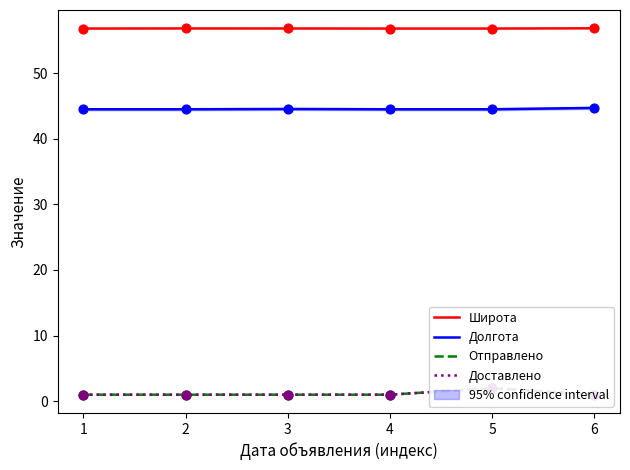

At how many categories does at least one series exceed 53?

6